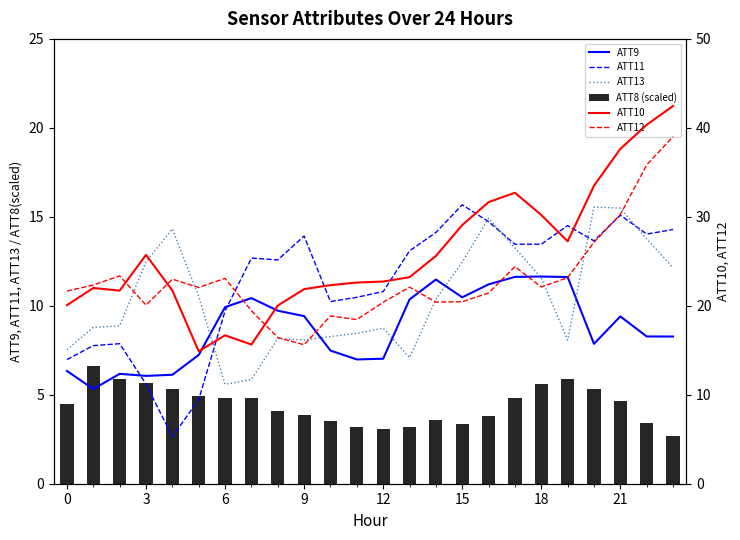

The ATT11 series shows 15.1 at 21. True or false?

True